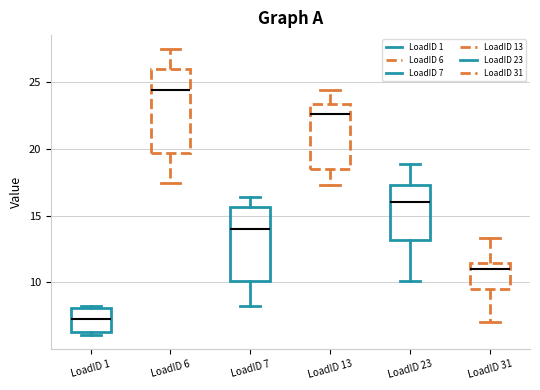

Reading left to right, read every box against the y-axis: the position of its median line, the range the box covers, and the ends of its whiskers. The values are not printed on the chart, so give them approximately, as read against the axis.

LoadID 1: median 7.5, box 6.5 to 8.0, whiskers 6.0 to 8.5
LoadID 6: median 24.5, box 19.5 to 26.0, whiskers 17.5 to 27.5
LoadID 7: median 14.0, box 10.0 to 15.5, whiskers 8.5 to 16.5
LoadID 13: median 22.5, box 18.5 to 23.5, whiskers 17.5 to 24.5
LoadID 23: median 16.0, box 13.0 to 17.5, whiskers 10.0 to 19.0
LoadID 31: median 11.0, box 9.5 to 11.5, whiskers 7.0 to 13.5